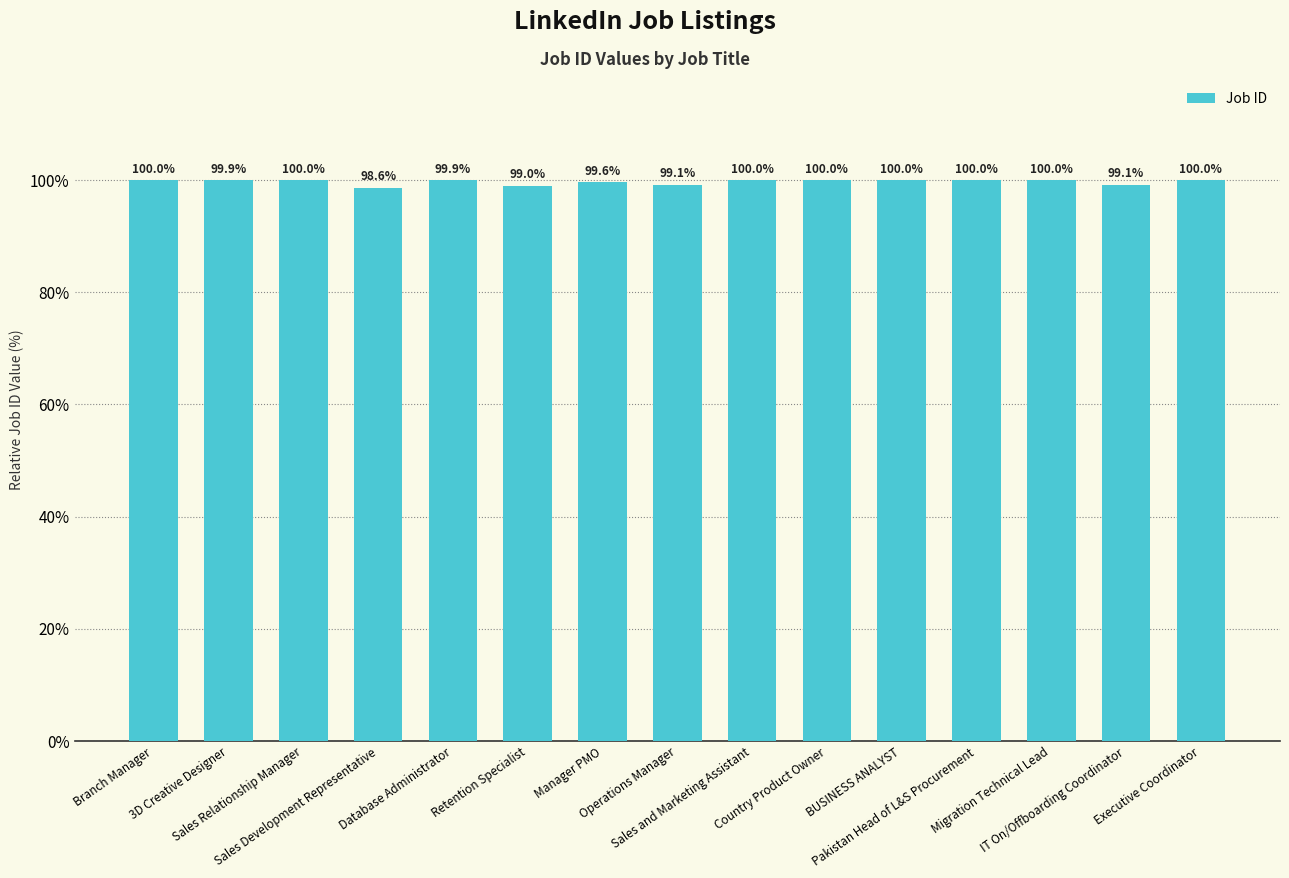

True or false: the data shows 98.6 at Sales Development Representative.

True